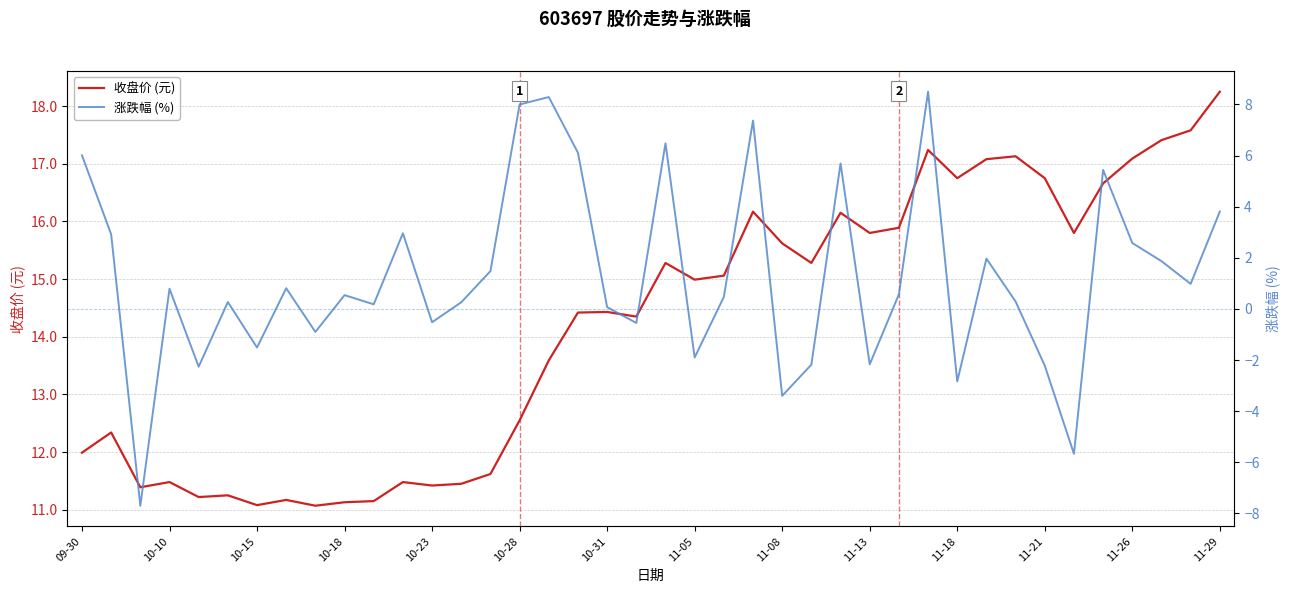

The value of 收盘价 (元) at 09-30 is 6.7. True or false?

False